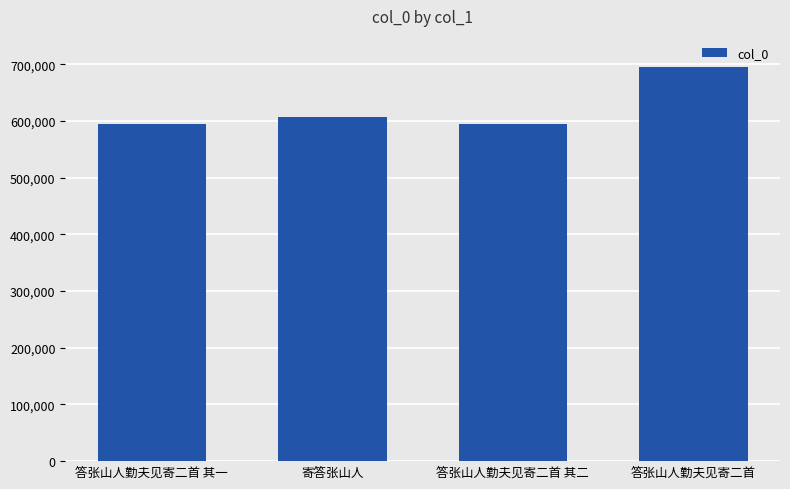

Are the bars horizontal?

No